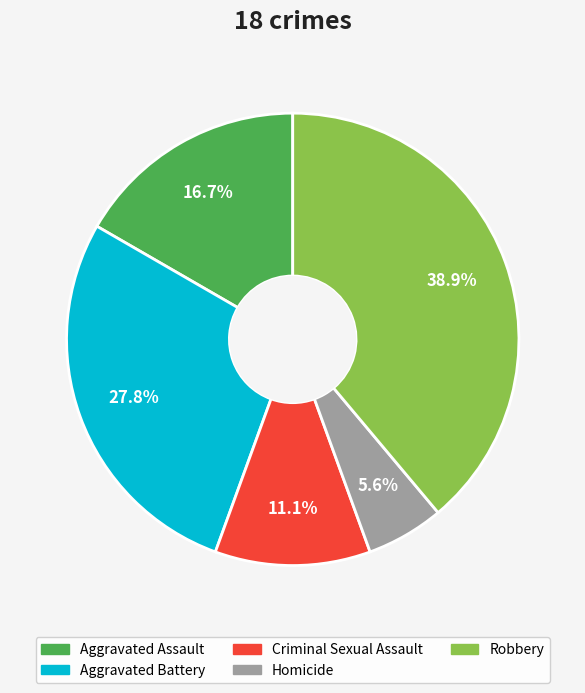

To the nearest percent, what percentage of the pie is Criminal Sexual Assault?

11%